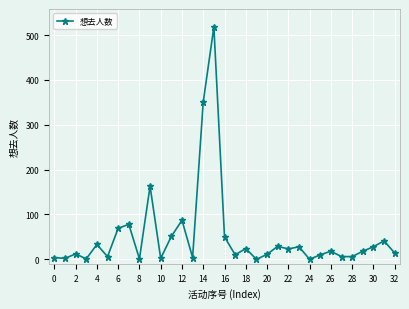

True or false: there are more than 2 points higher than both neighbors.

True